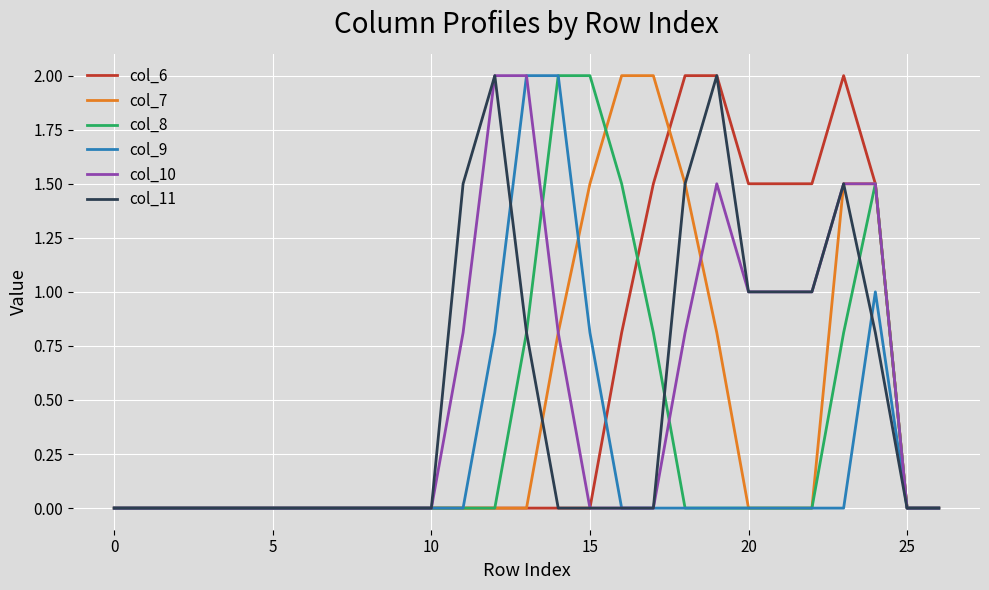

What is the difference between the second highest and second lowest values in the col_7 series?

2.0